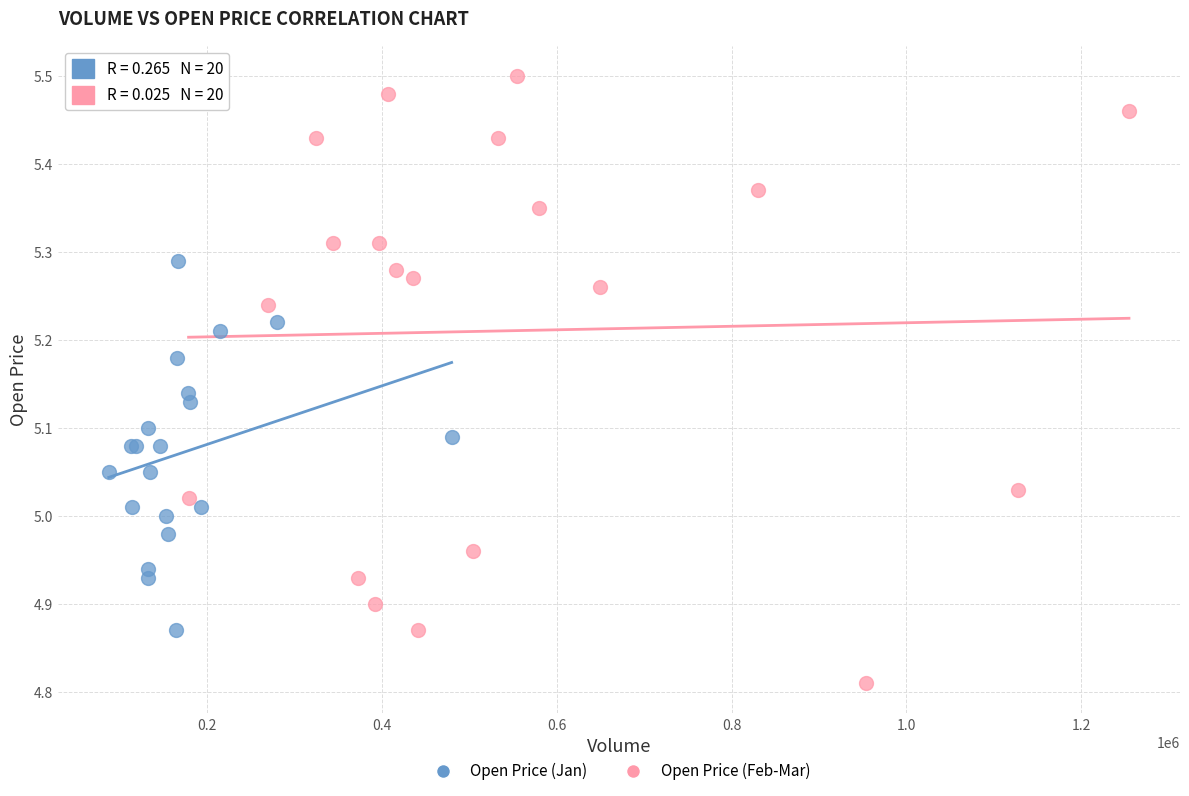

Which series reaches the maximum Y coordinate?

Open Price (Feb-Mar)